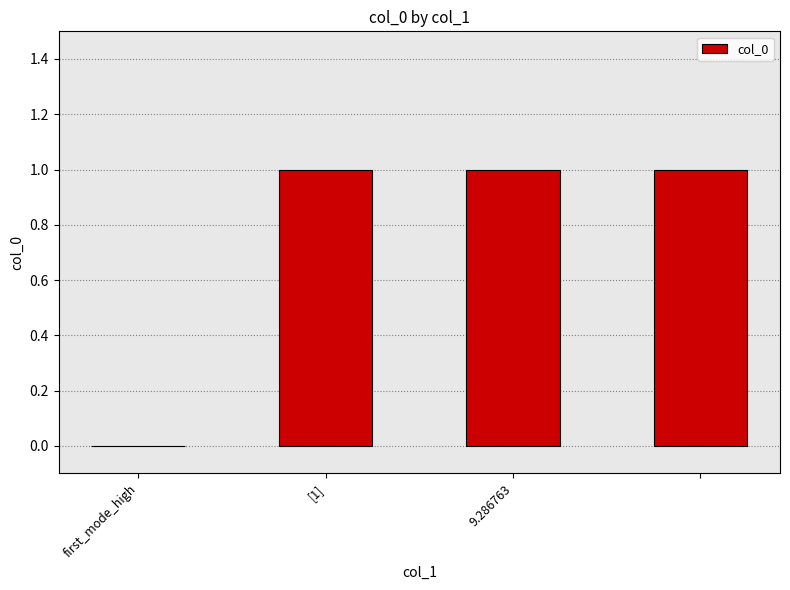

Reading right to left, list all the values displayed in this chart.

1	1	1	0